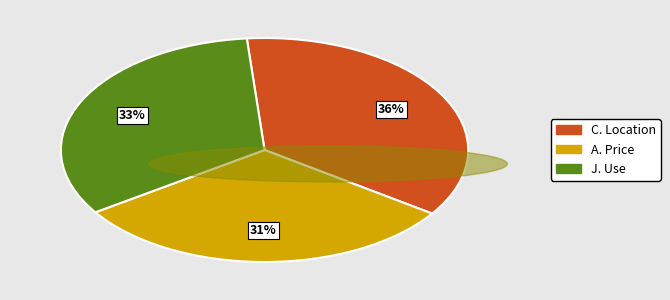

To the nearest percent, what is the difference between the largest and smallest slice percentages?

5%